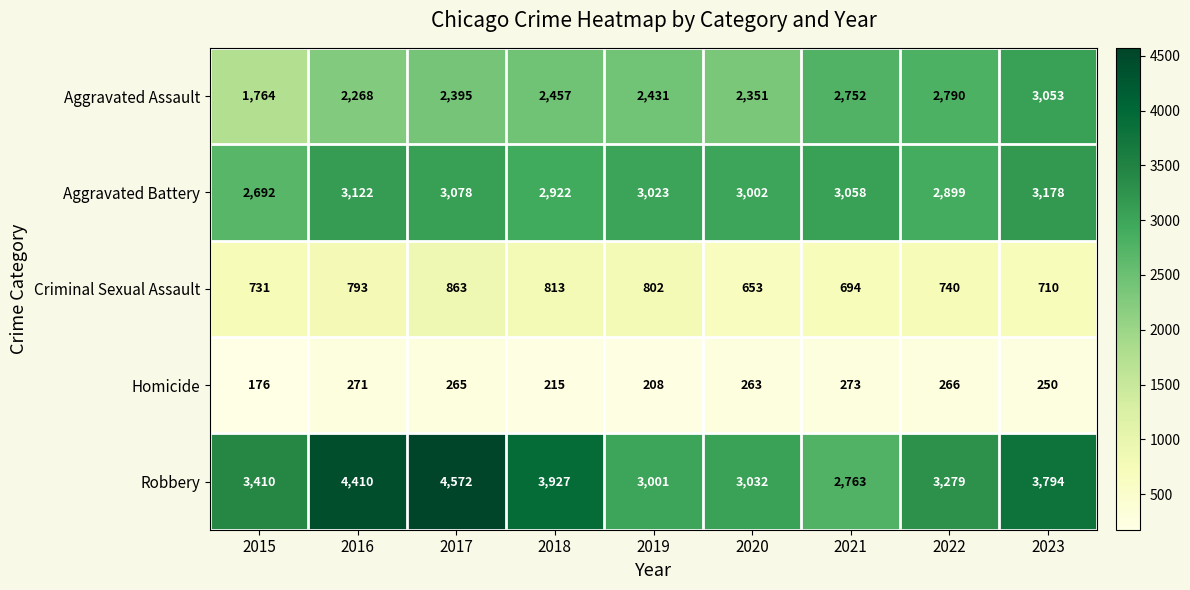

At which label is Criminal Sexual Assault closest to 758?

2022